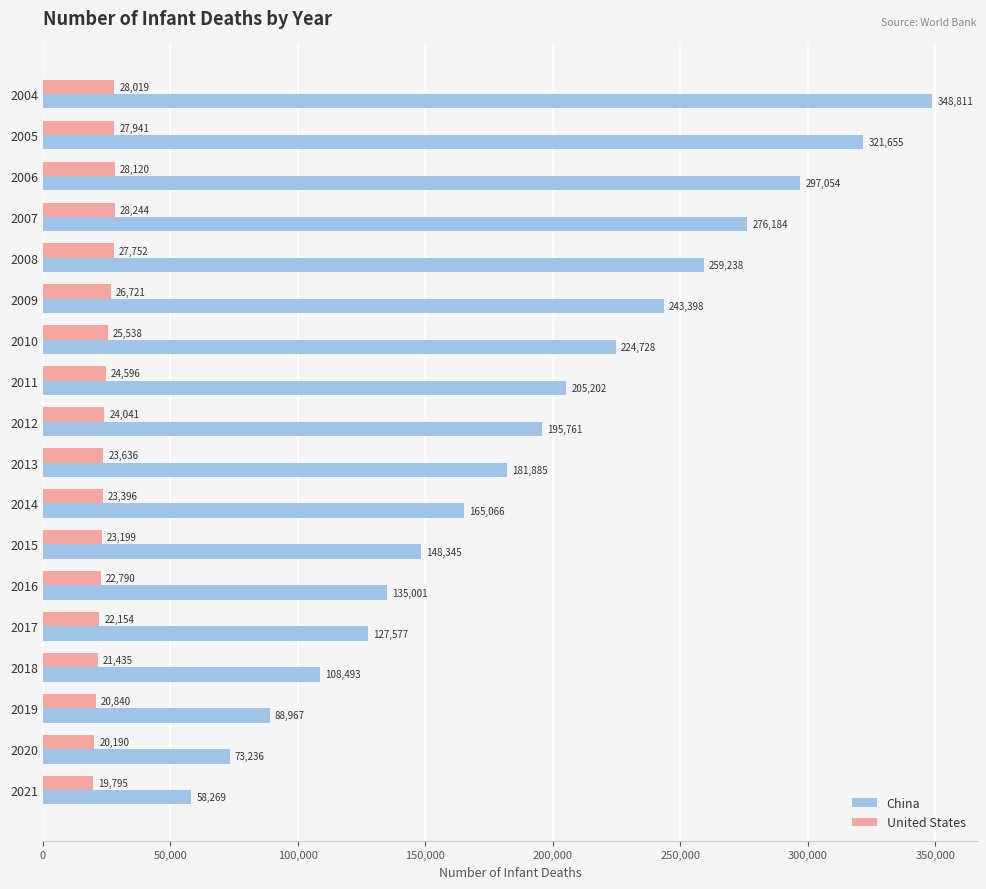

What value does the United States series have at 2021, to the nearest 10?

19800